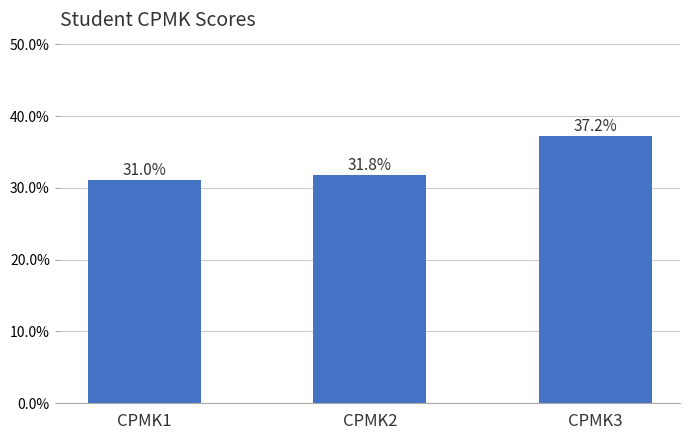

Between CPMK3 and CPMK2, which is larger?

CPMK3